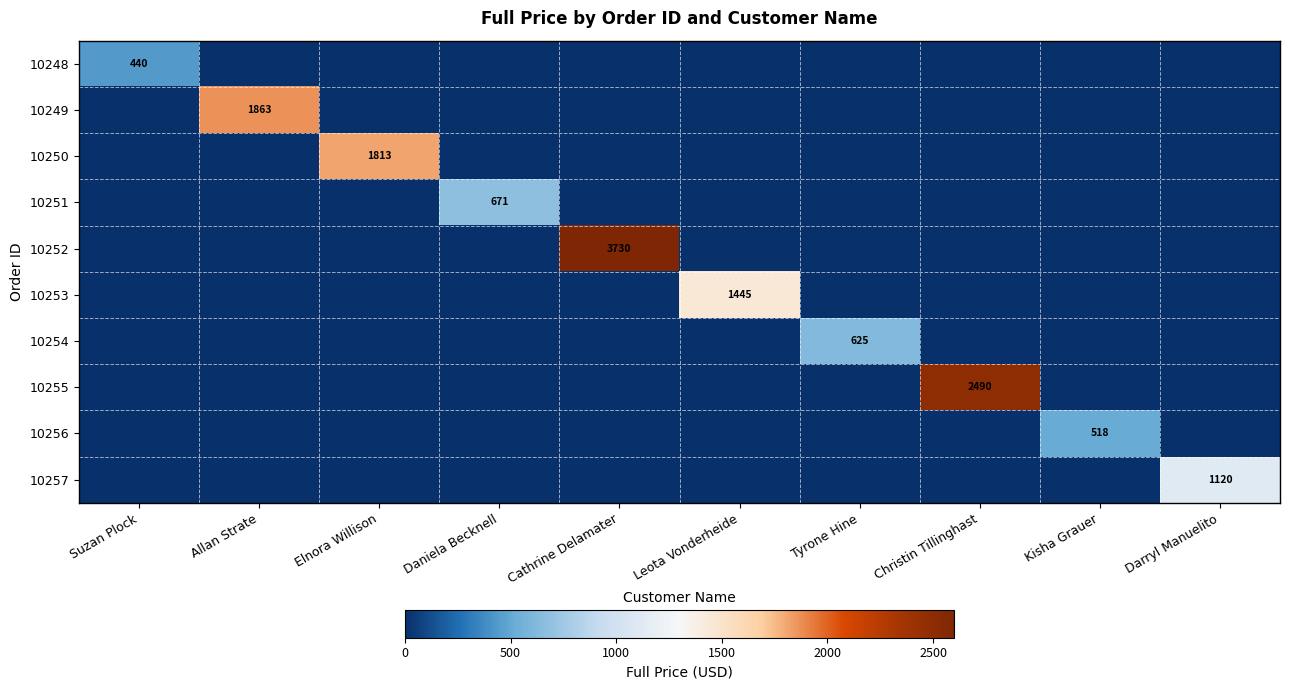

Rank the series by their maximum value, from highest to lowest.

10252, 10255, 10249, 10250, 10253, 10257, 10251, 10254, 10256, 10248